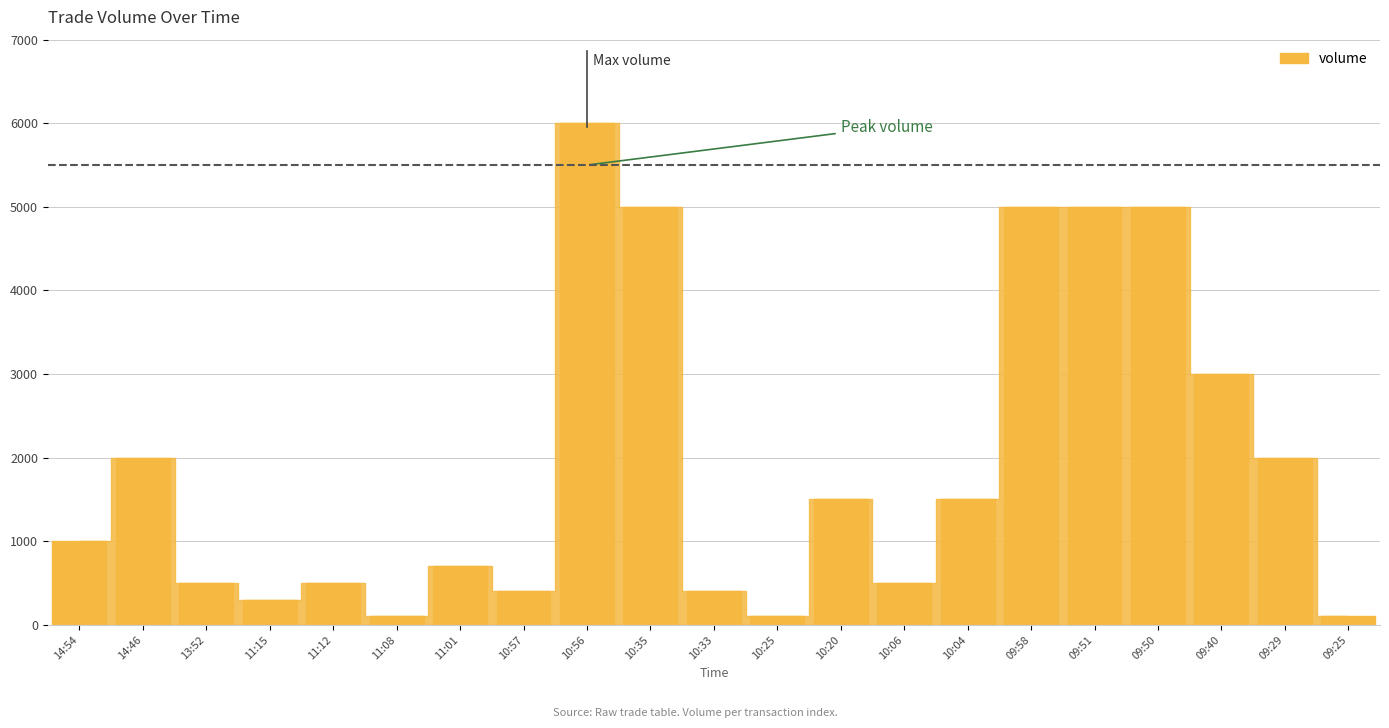

Between 09:51 and 10:33, which is larger?

09:51